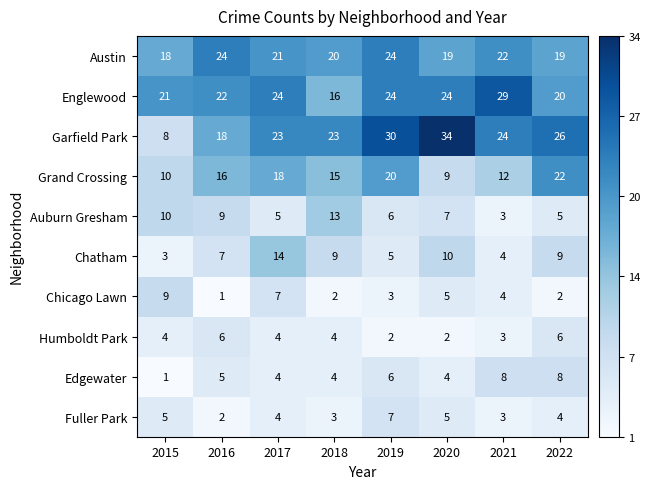

Which series has the largest total across all categories?

Garfield Park